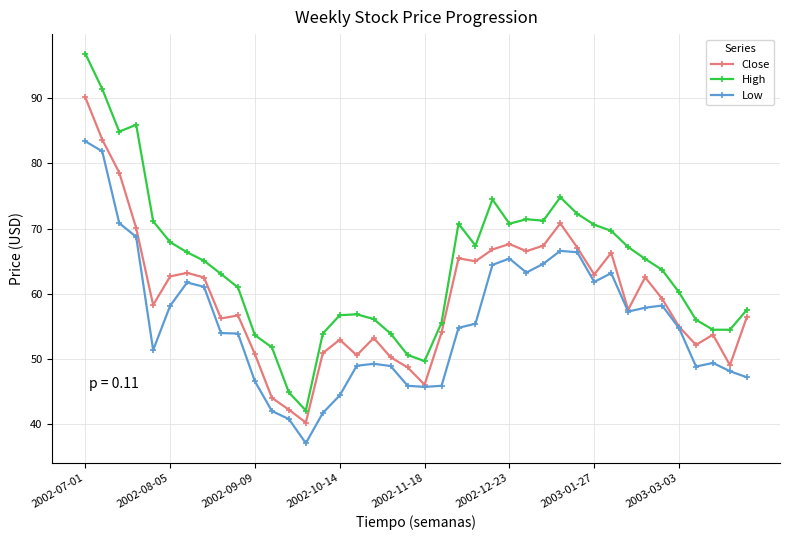

What is the value of the Close point at the 39th from the left?

49.1